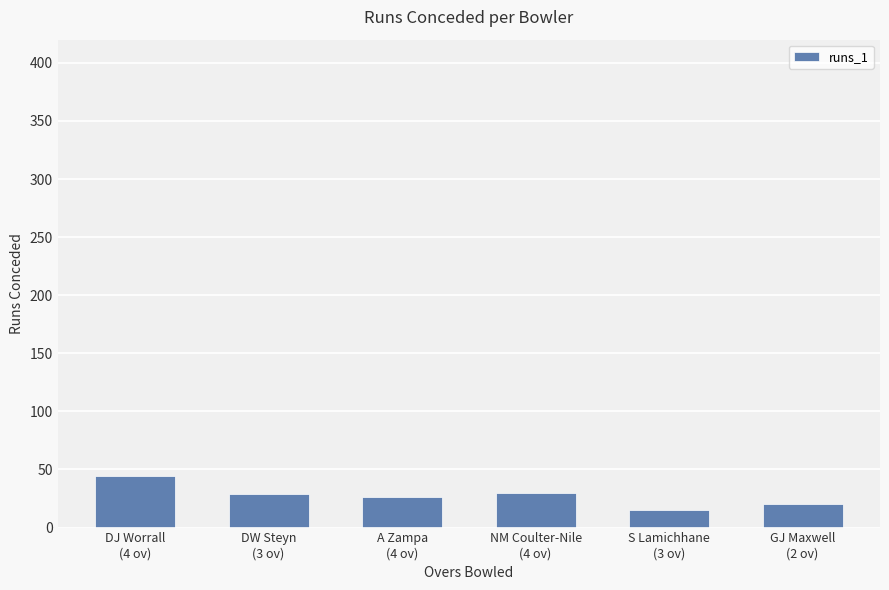

What position from the right is DW Steyn
(3 ov)?

5